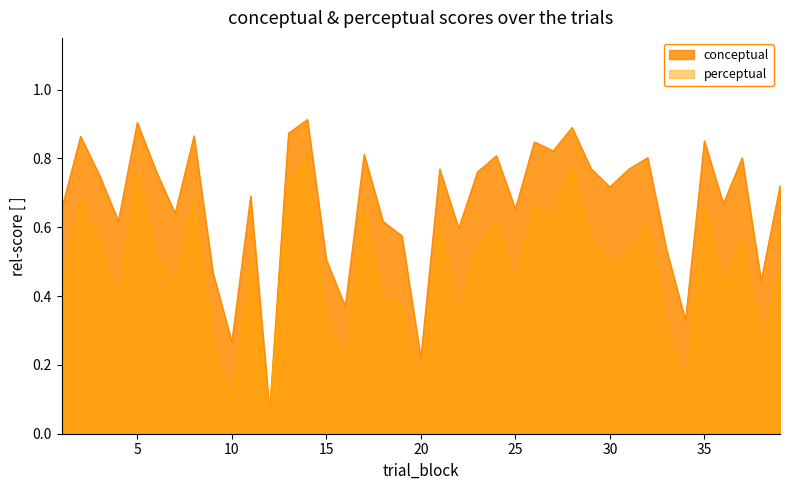

List the series in order of their overall mean, highest first.

conceptual, perceptual